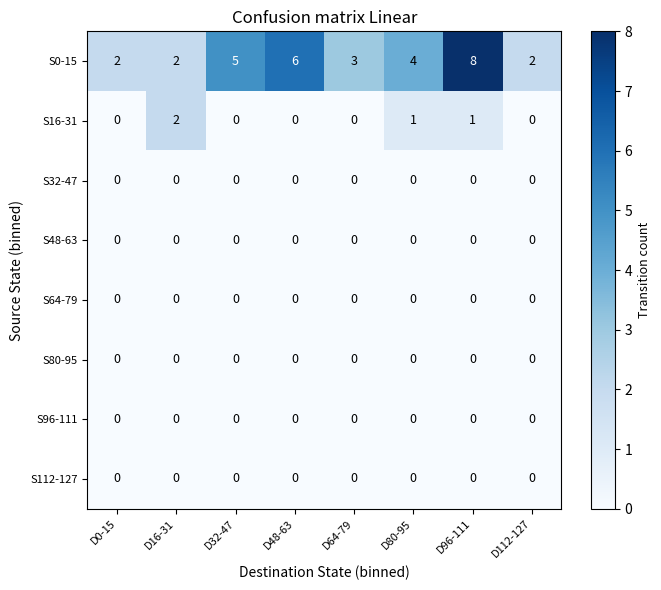

What is the maximum value shown in the chart?

8